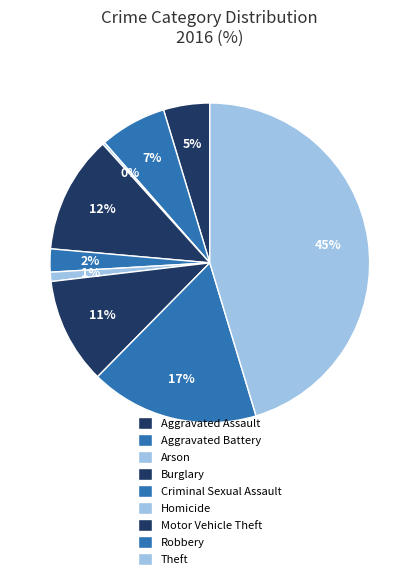

Rank the categories by value from lowest to highest.

Arson, Homicide, Criminal Sexual Assault, Aggravated Assault, Aggravated Battery, Motor Vehicle Theft, Burglary, Robbery, Theft